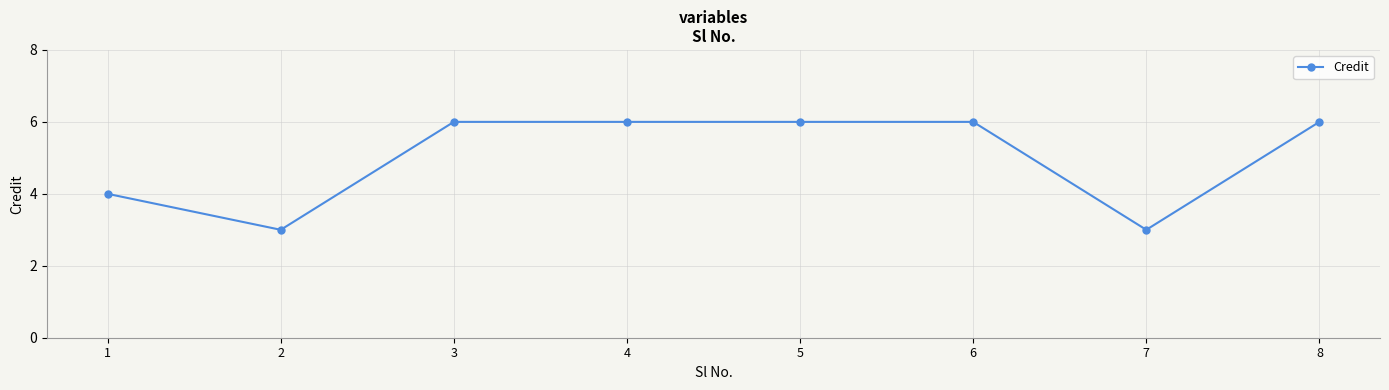

How many lines are shown in the chart?

1